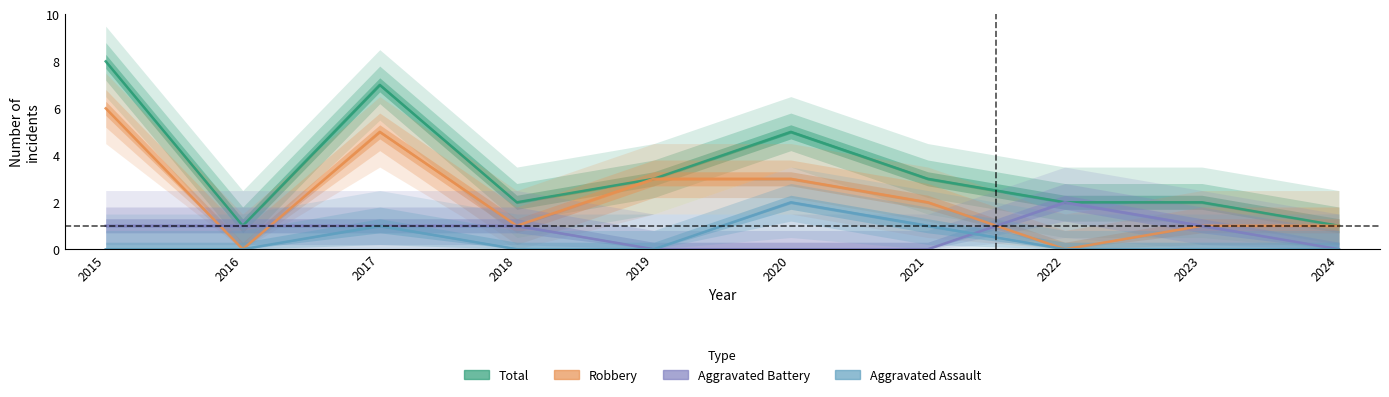

Where is the first local maximum for Aggravated Assault?

2017